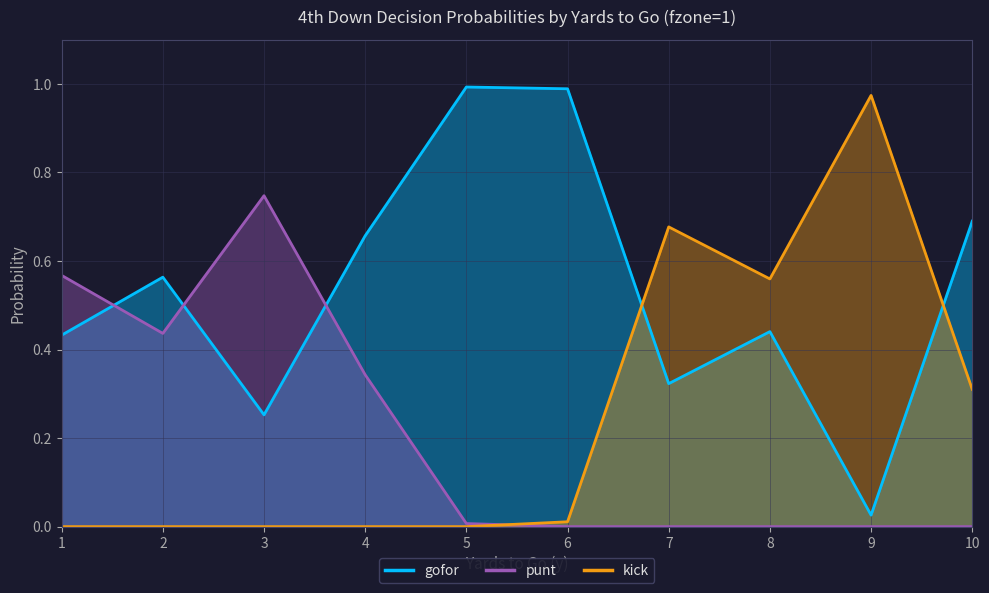

Reading left to right, what are all the values shown in this chart?

gofor: 1=0.4	2=0.6	3=0.3	4=0.7	5=1.0	6=1.0	7=0.3	8=0.4	9=0.0	10=0.7
punt: 1=0.6	2=0.4	3=0.7	4=0.3	5=0.0	6=0.0	7=0.0	8=0.0	9=0.0	10=0.0
kick: 1=0.0	2=0.0	3=0.0	4=0.0	5=0.0	6=0.0	7=0.7	8=0.6	9=1.0	10=0.3